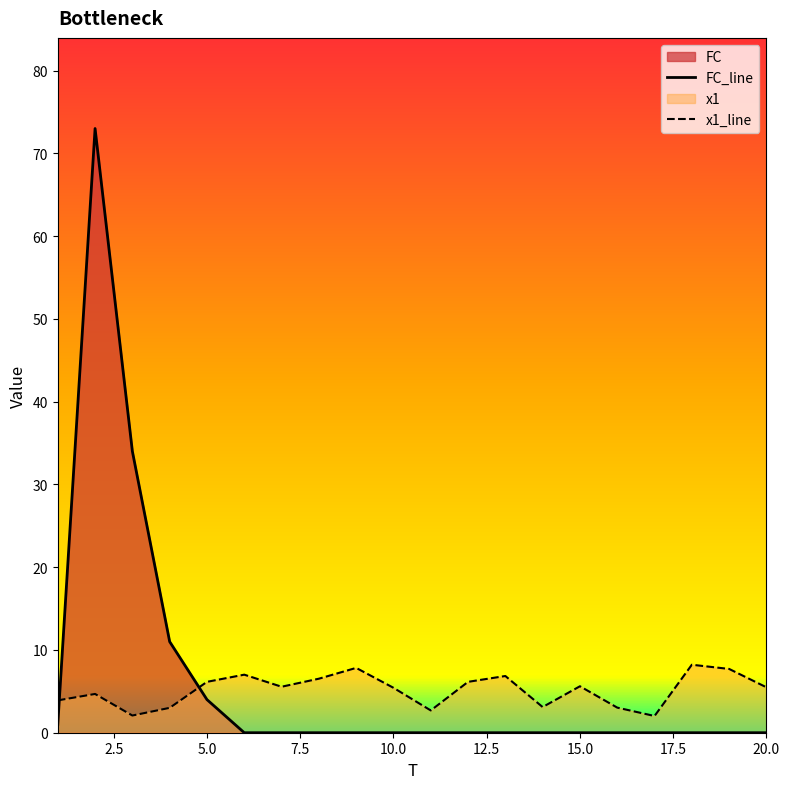

How many intersections are there between FC_line and x1_line?

2